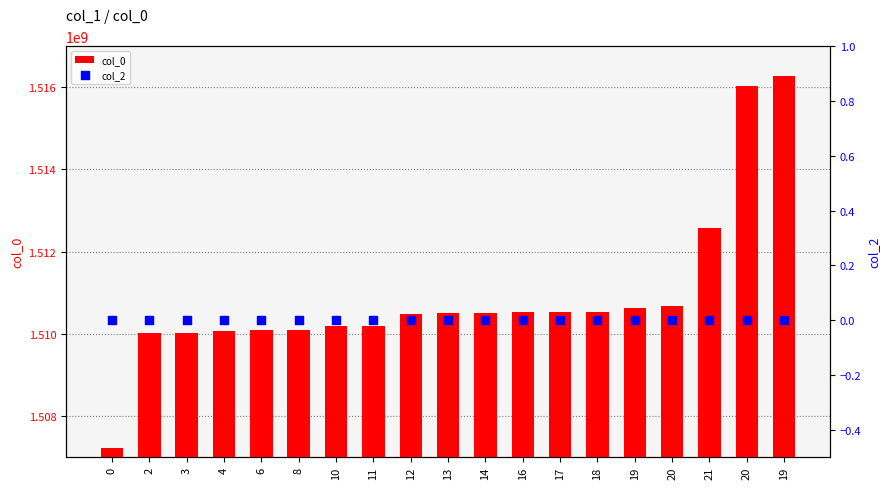

What is the total value across all series at 10?

1510178480